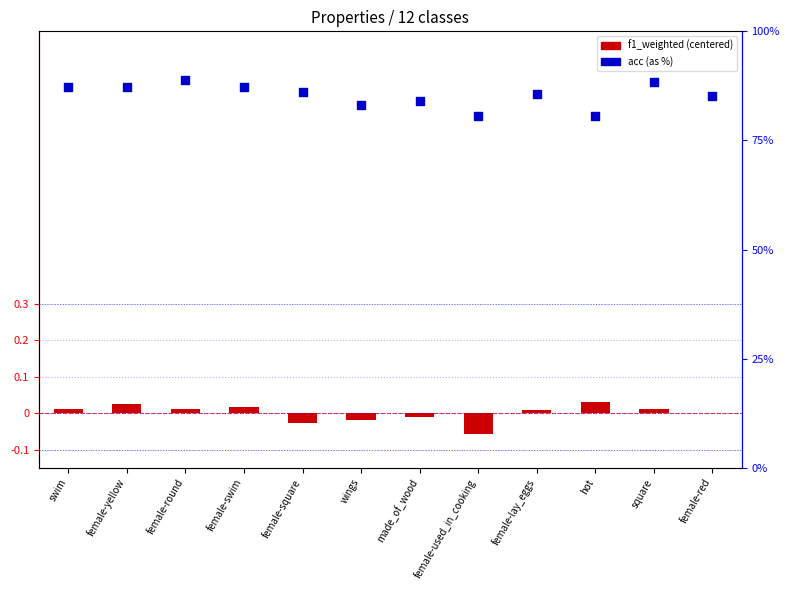

What is the total value across all series at female-lay_eggs?

85.7